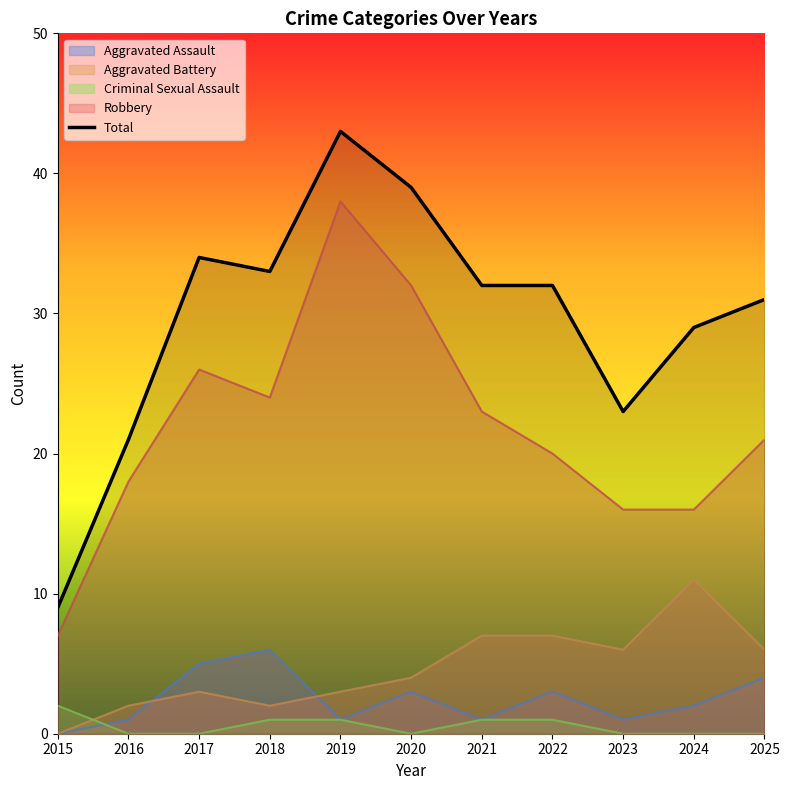

Is it true that the value at 2017 is 34?

True